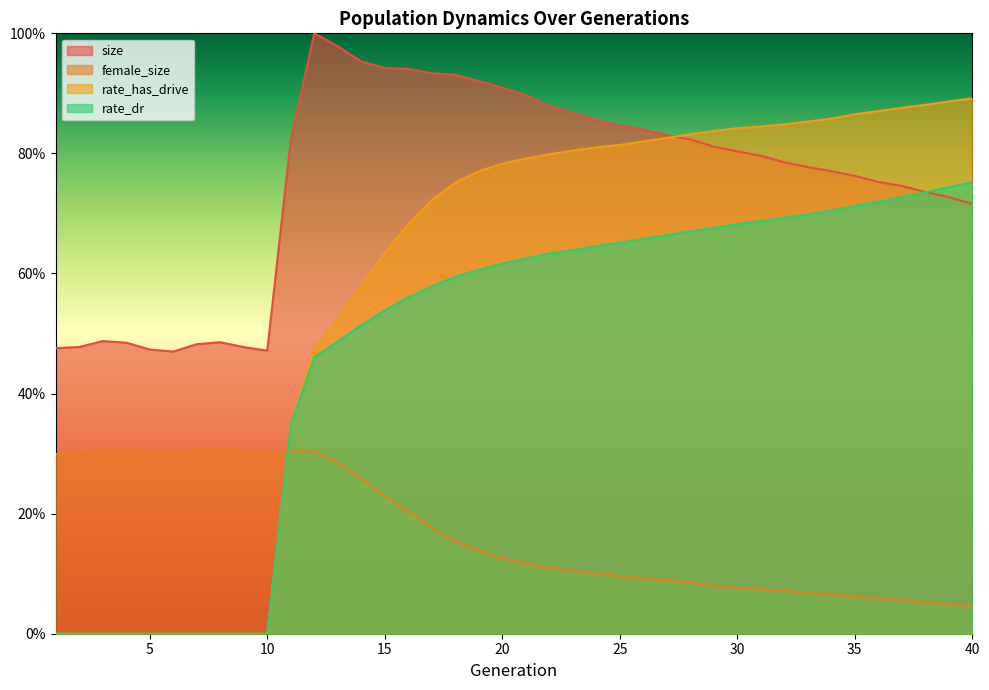

The female_size series shows 0.0 at 34. True or false?

False